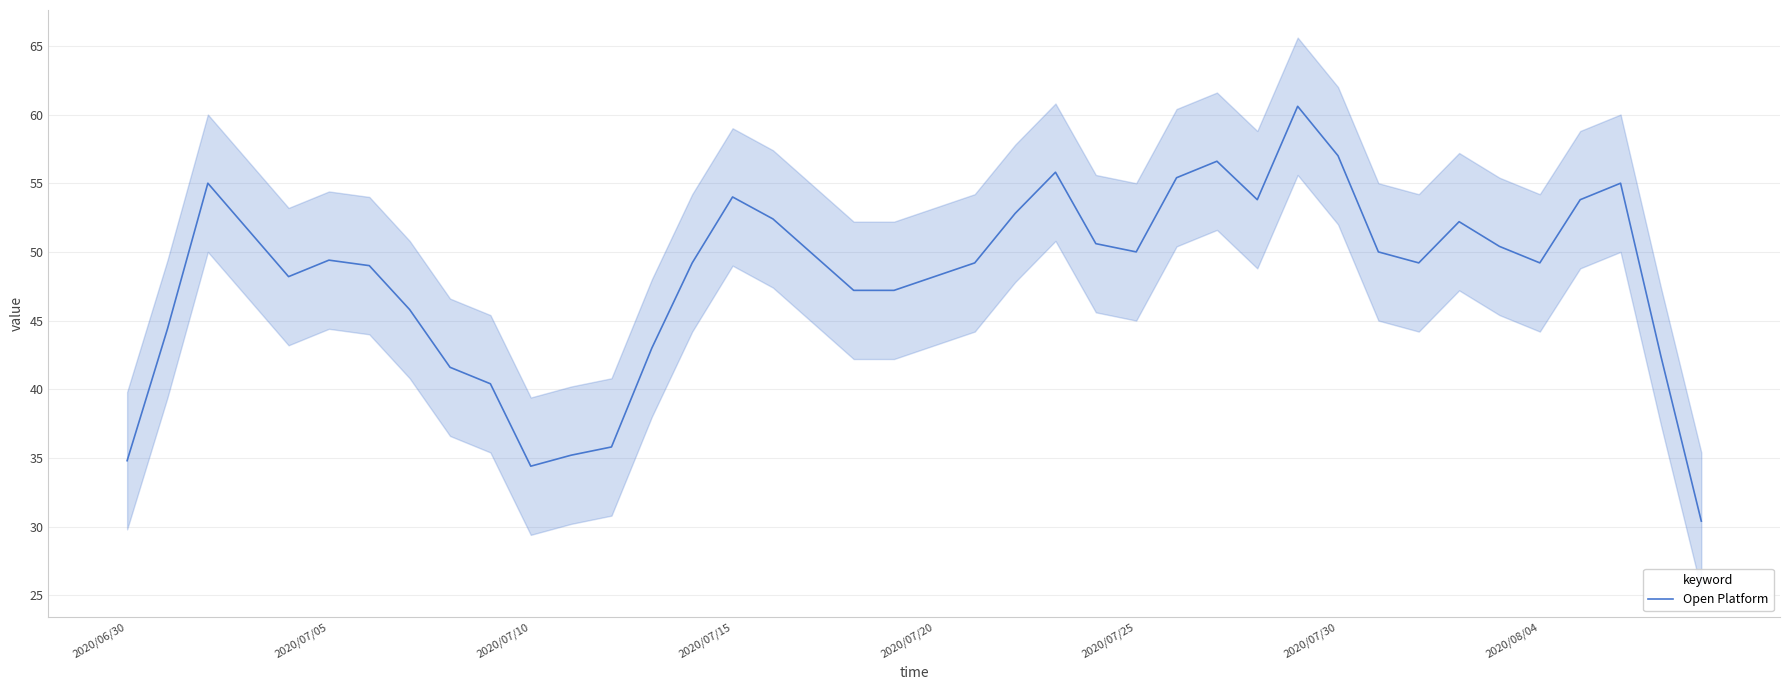

What is the lowest value of the Open Platform series?

30.4